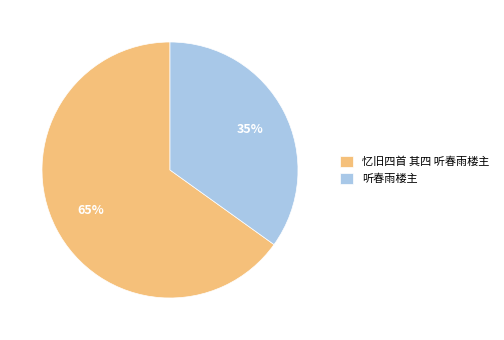

To the nearest percent, what portion does 听春雨楼主 represent?

35%